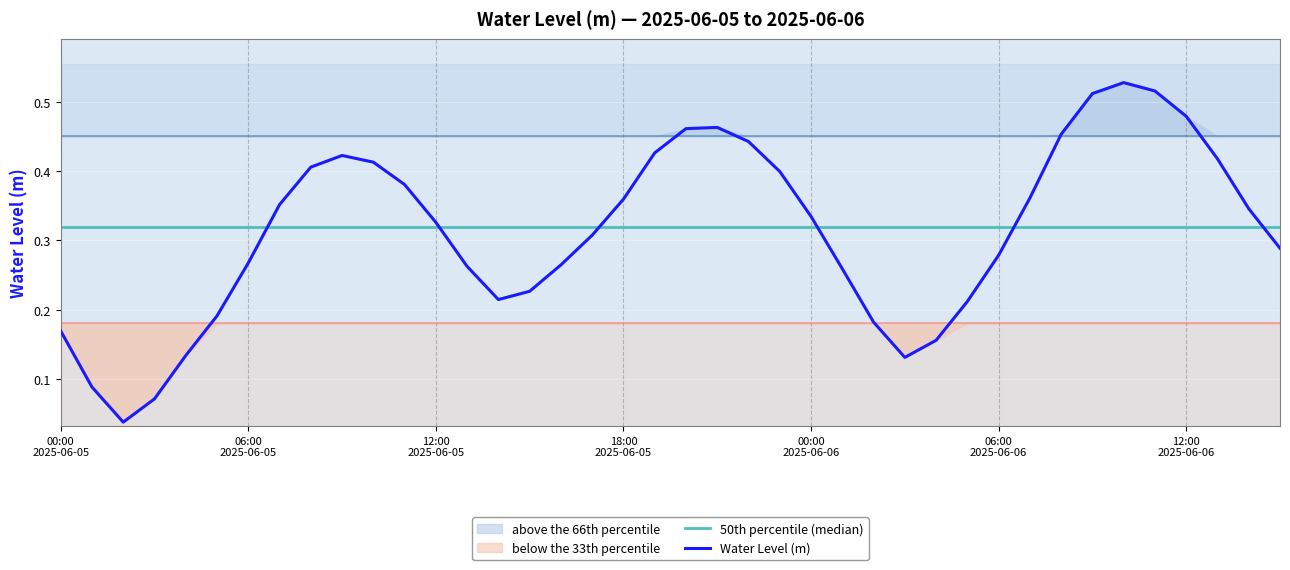

How many interior local valleys (lower than both neighbors) does the data have?

3